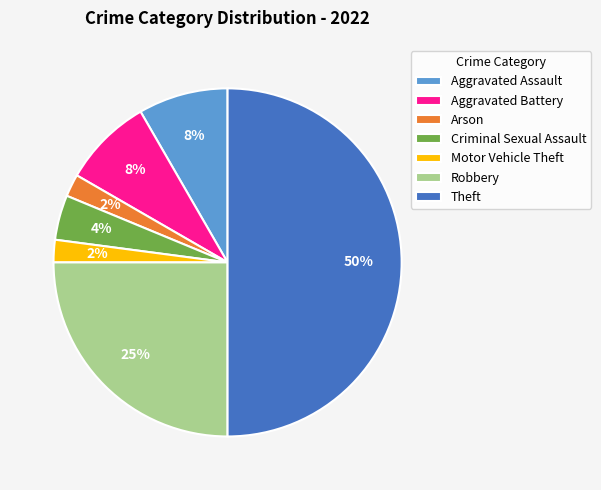

How many slices are in this pie chart?

7